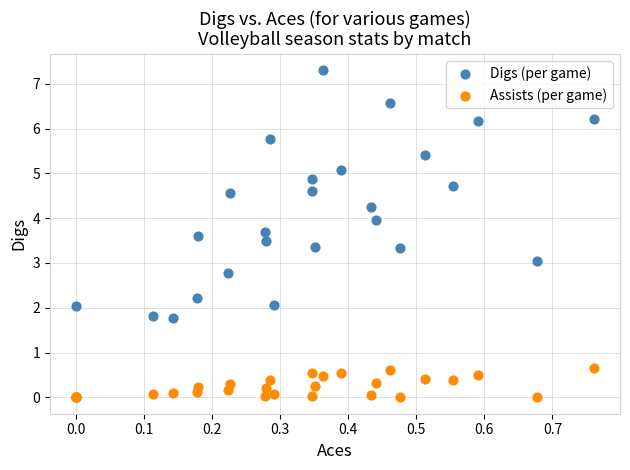

Which series has the widest spread of Y values?

Digs (per game)